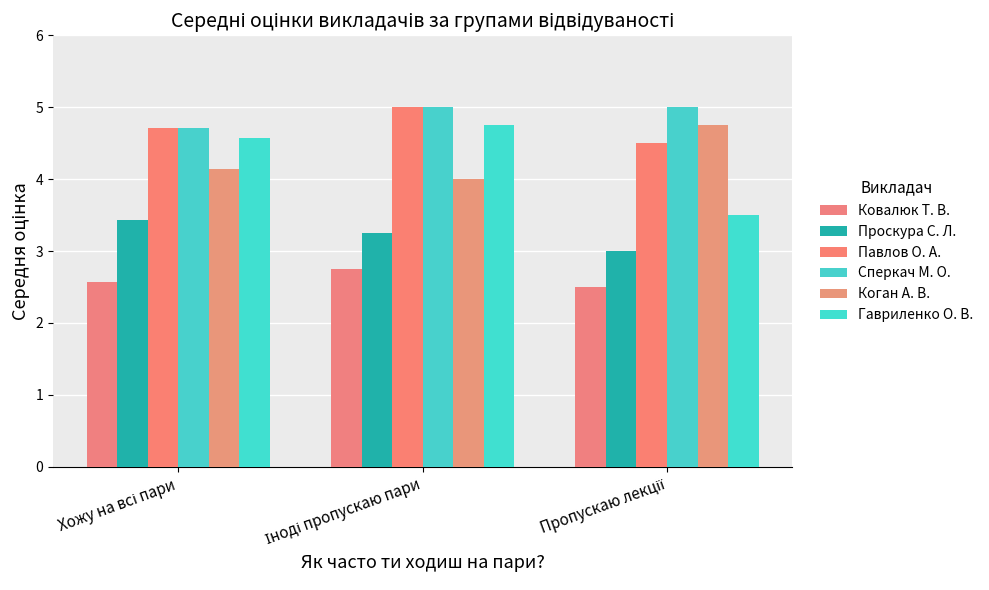

What are all the series names shown in the legend?

Ковалюк Т. В., Проскура С. Л., Павлов О. А., Сперкач М. О., Коган А. В., Гавриленко О. В.